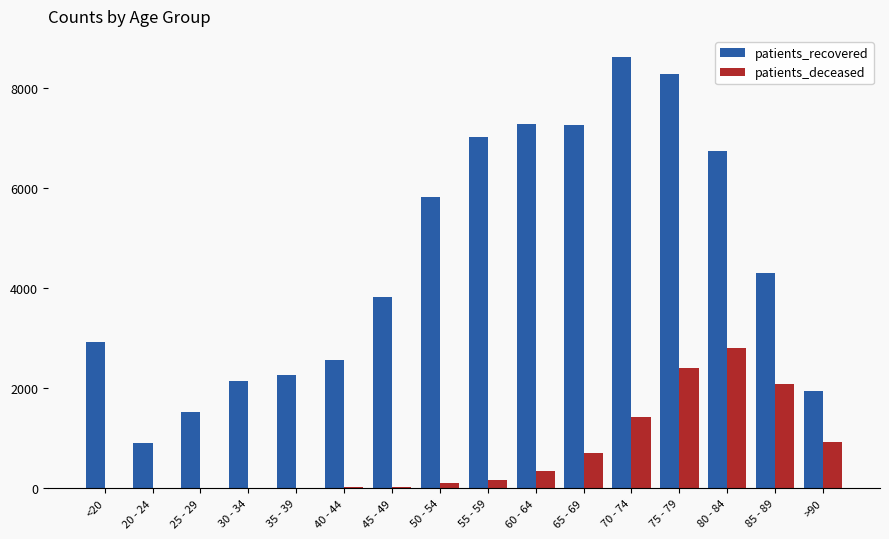

What is the average value of the patients_deceased series?

689